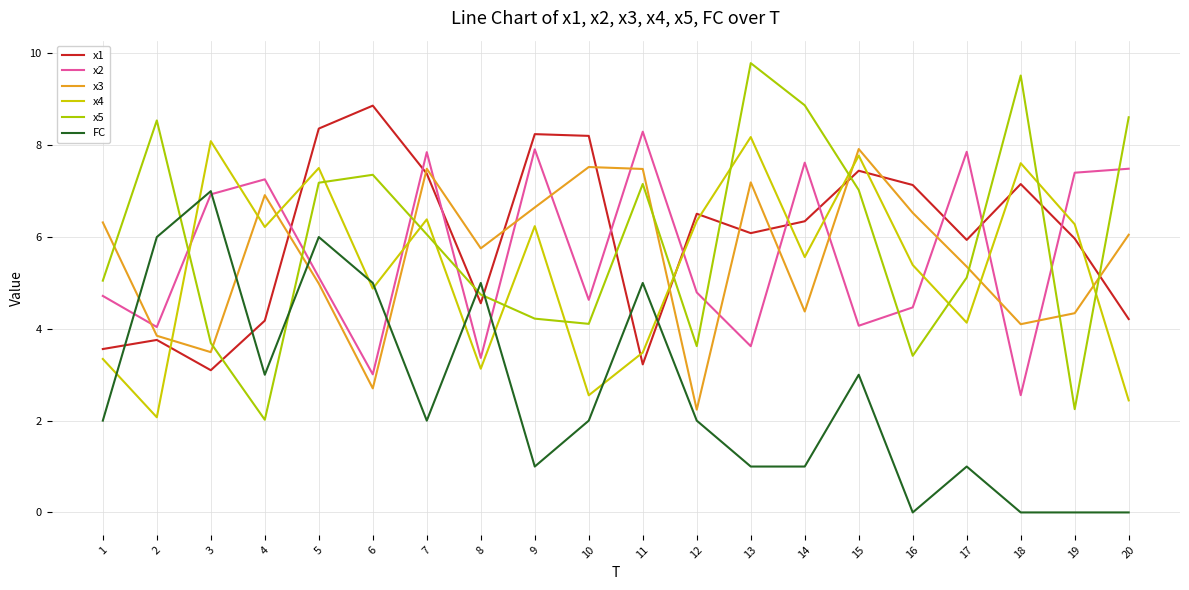

True or false: FC and x2 intersect in this chart.

True